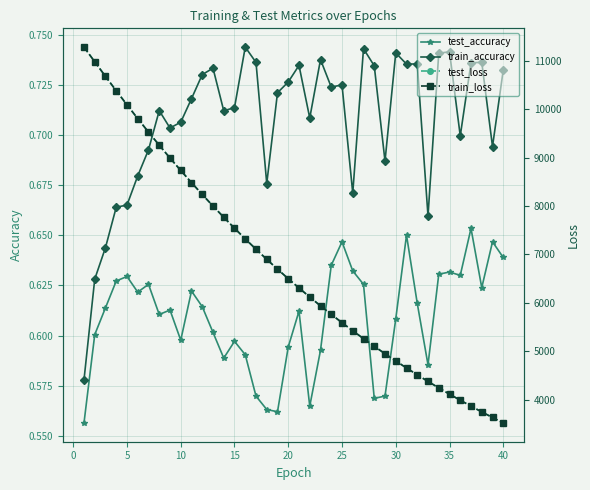

Count the number of categories in the chart.

40